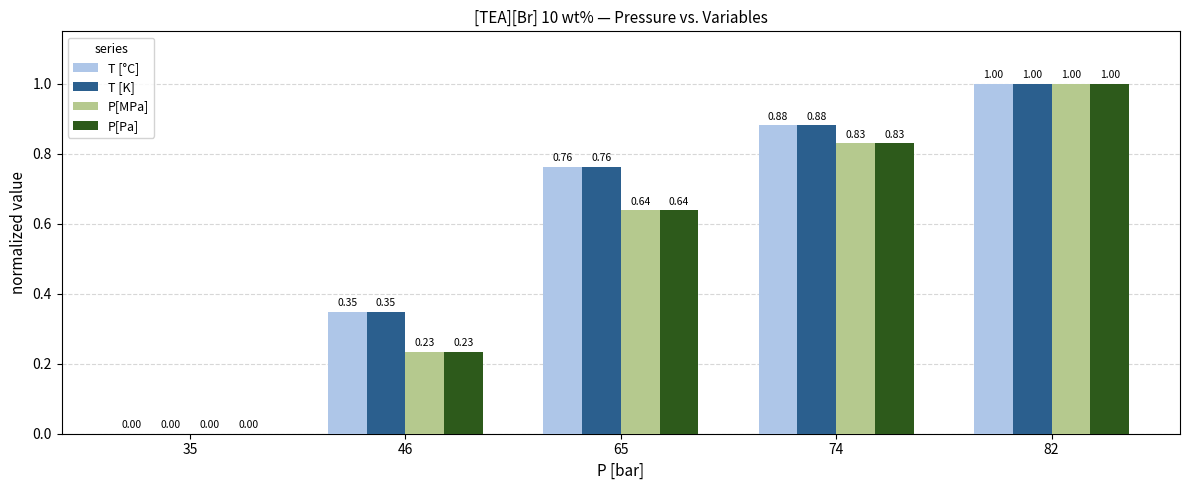

What is the maximum value for P[Pa]?

1.0